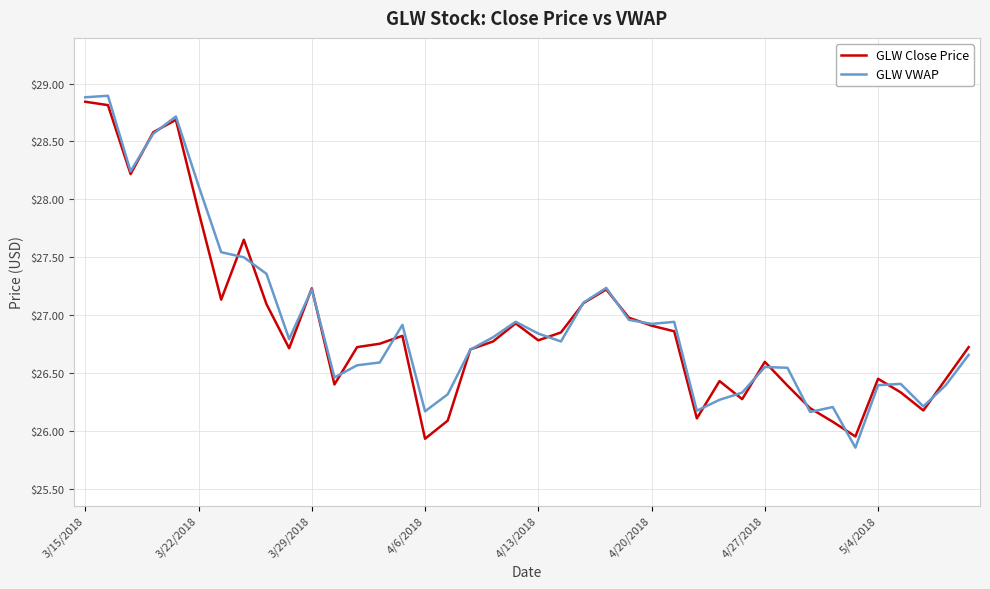

What is the difference between the maximum and second lowest values in the GLW VWAP series?

2.7